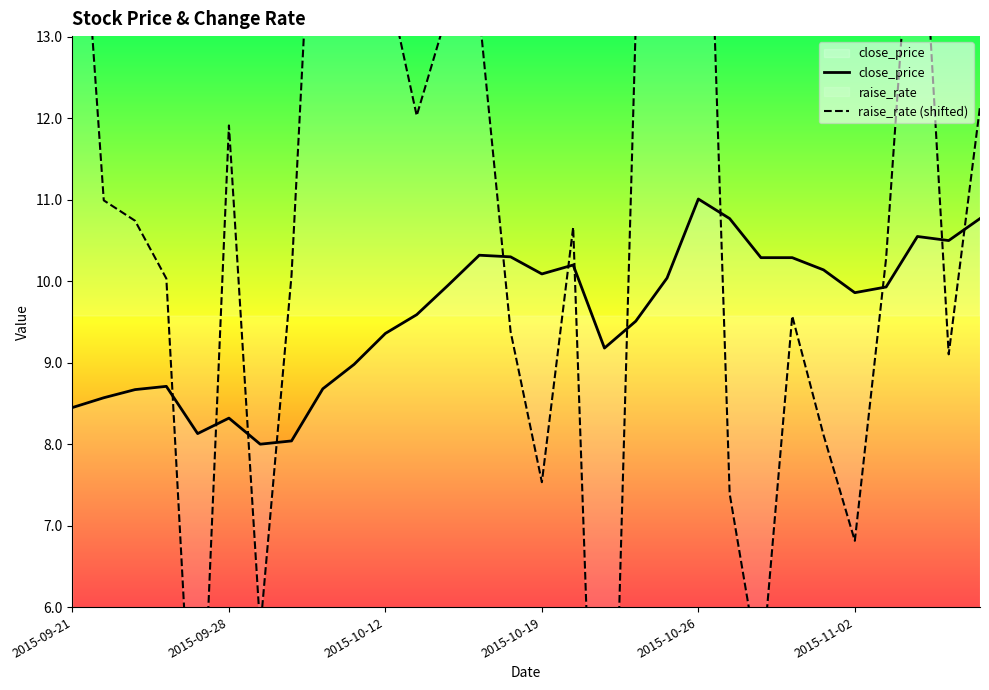

How many lines are shown in the chart?

2